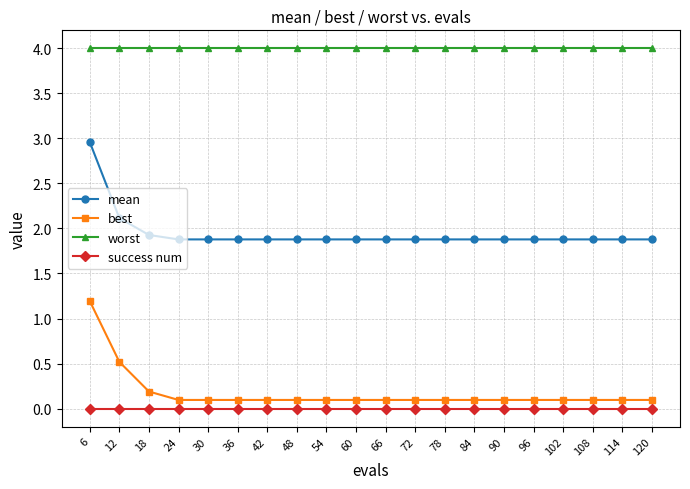

True or false: mean has a value of 2.7 at 90.

False